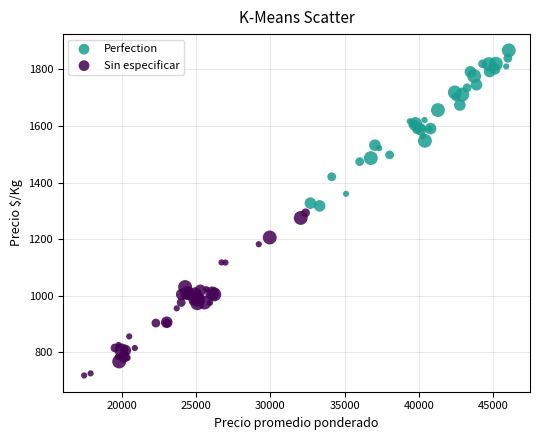

Which series reaches the minimum Y coordinate?

Sin especificar